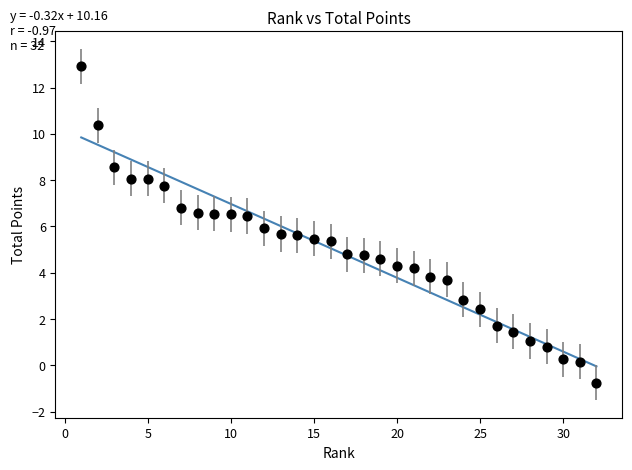

What is the range of Y values (max minus min)?

13.7